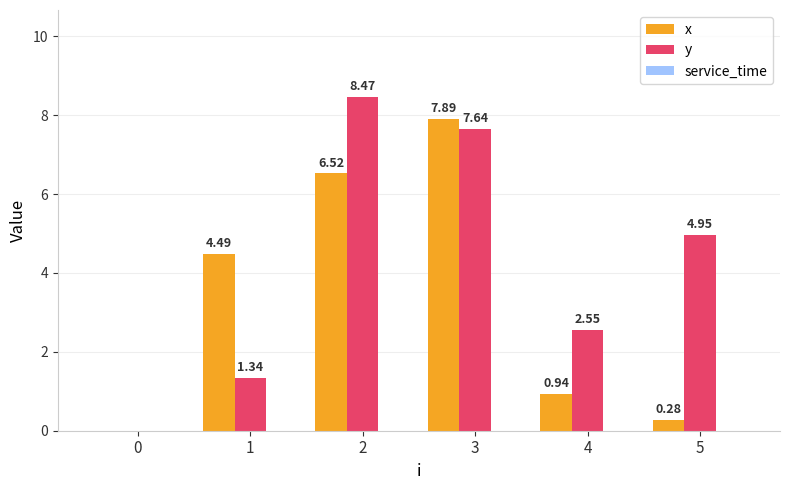

At which category is the sum across all series the highest?

3